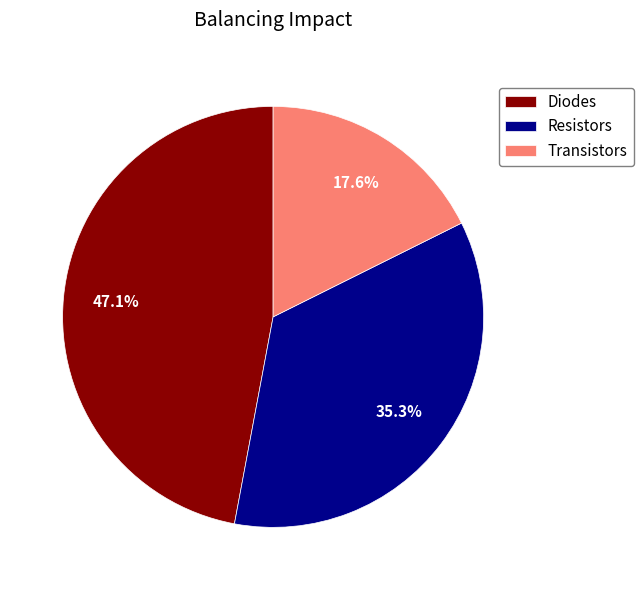

Approximately how many times larger is the value at Diodes compared to Transistors?

2.7